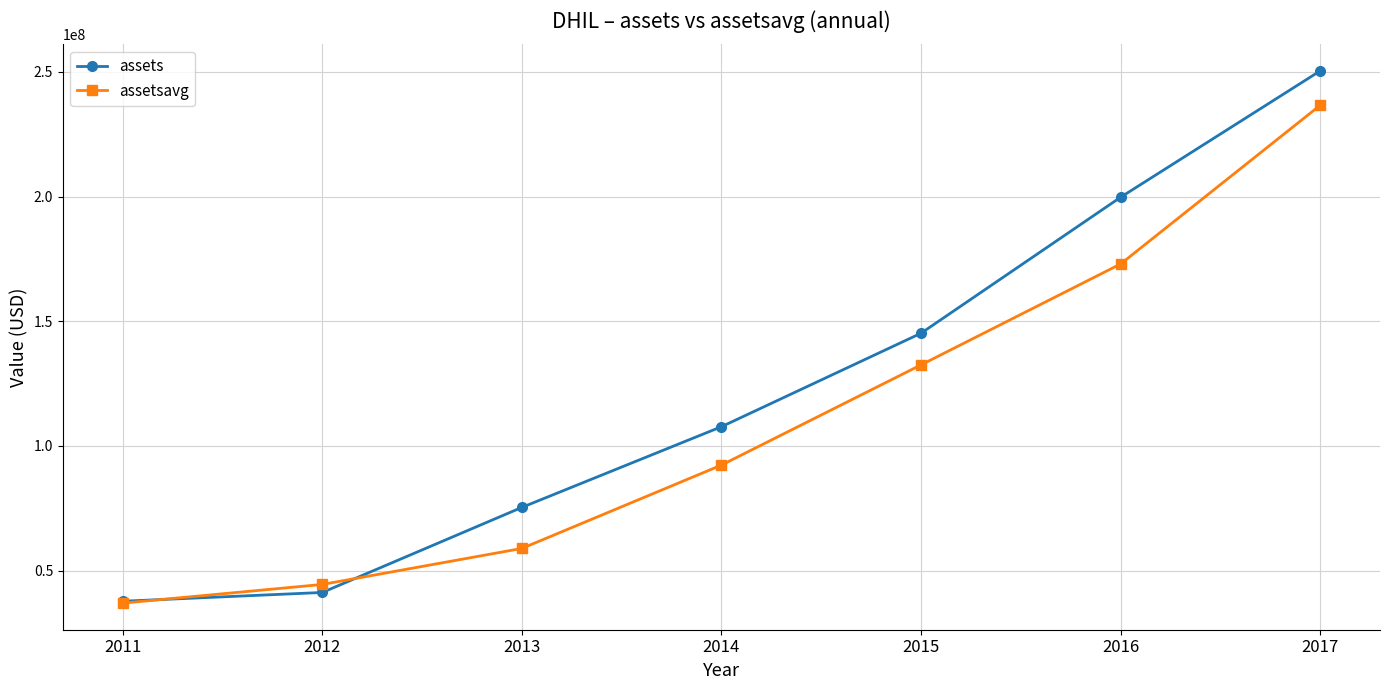

How many series are shown in this chart?

2